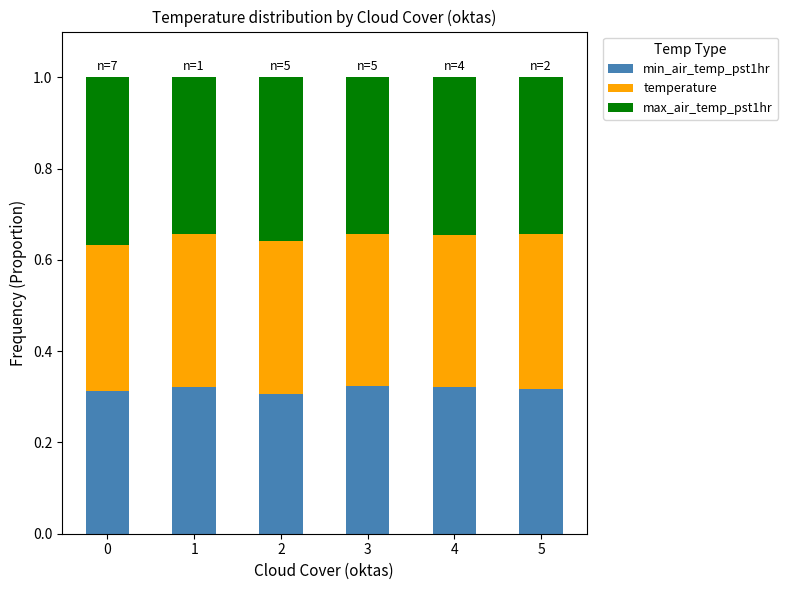

Is it true that min_air_temp_pst1hr equals 0.5 at 2?

False